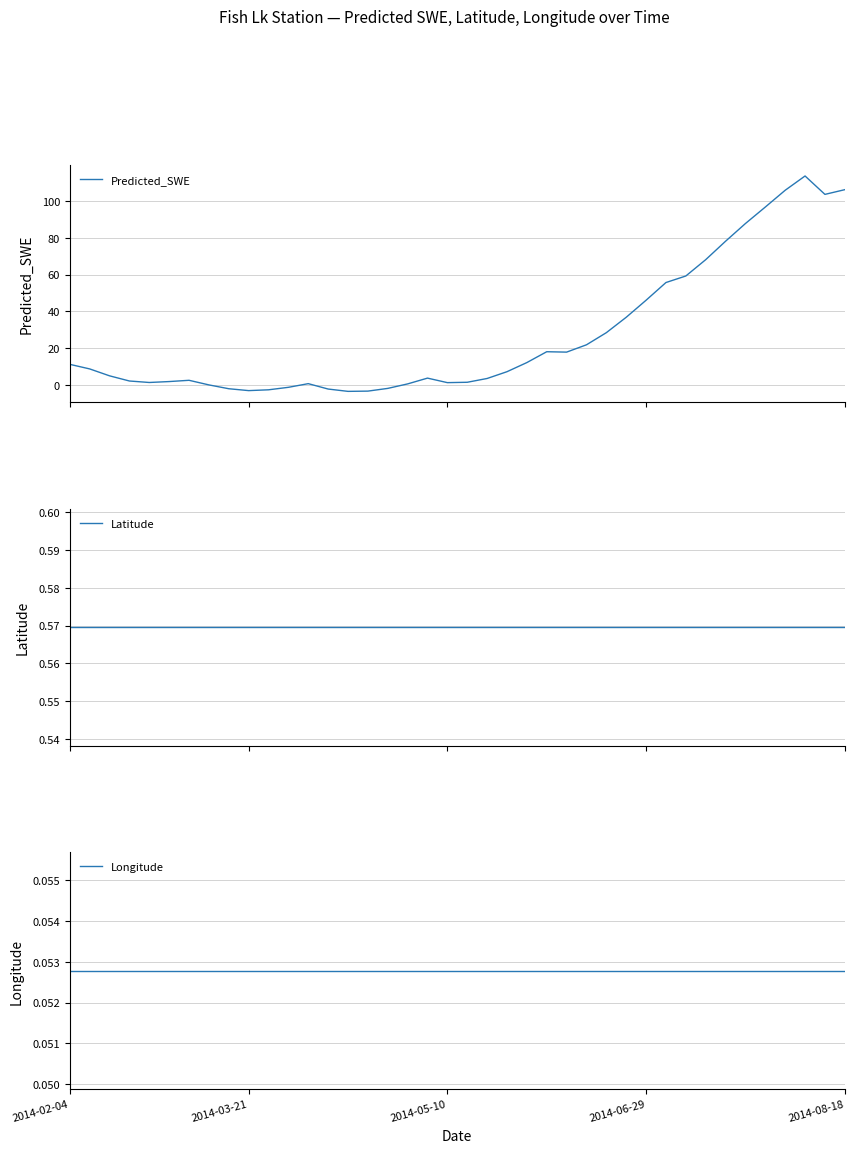

What is the sum of all Longitude values?

2.1